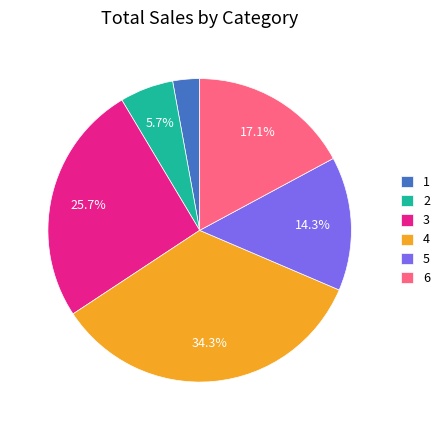

To the nearest percent, what is the average slice percentage?

17%